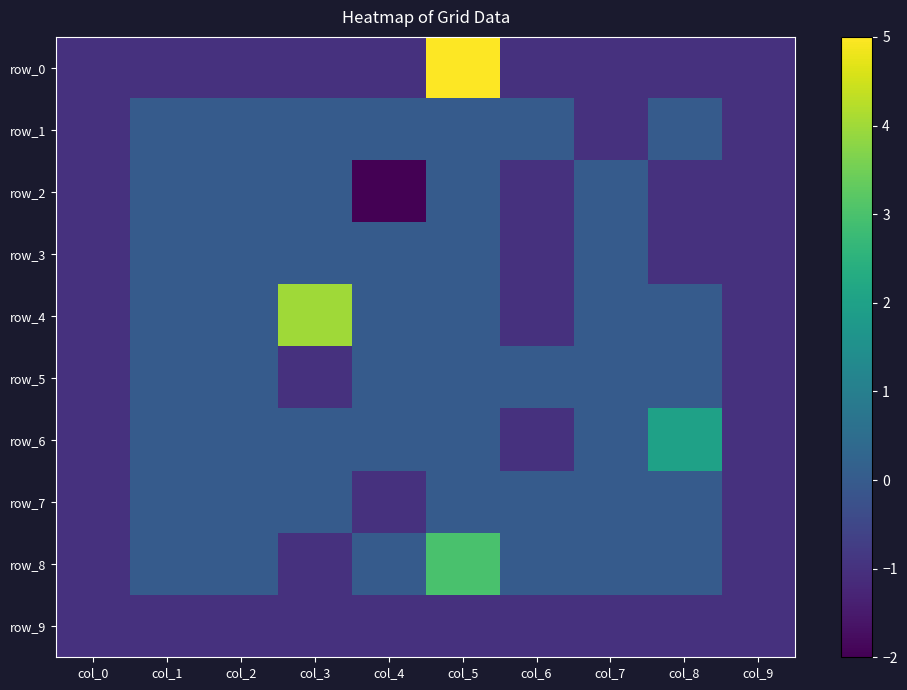

How many distinct data groups are displayed?

10